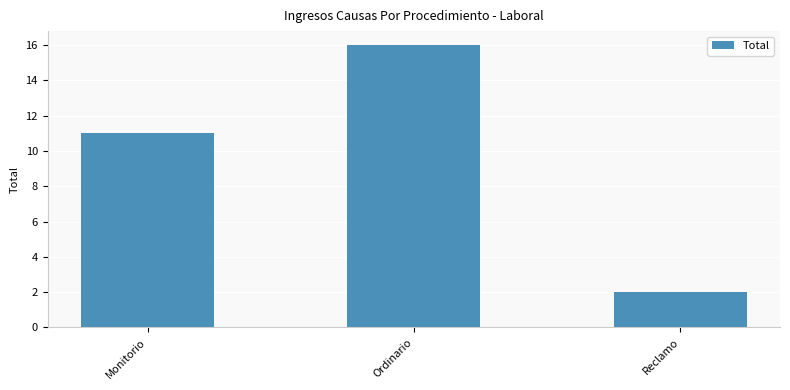

How many data points does each series have?

3